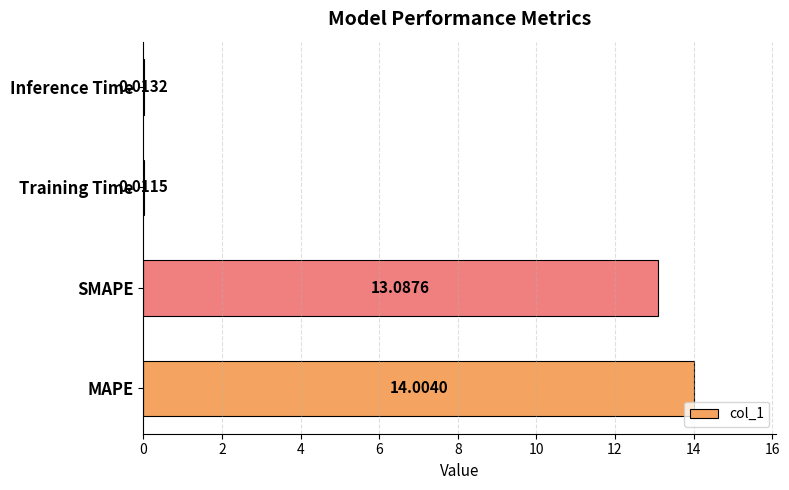

At which label is the value closest to 7?

SMAPE